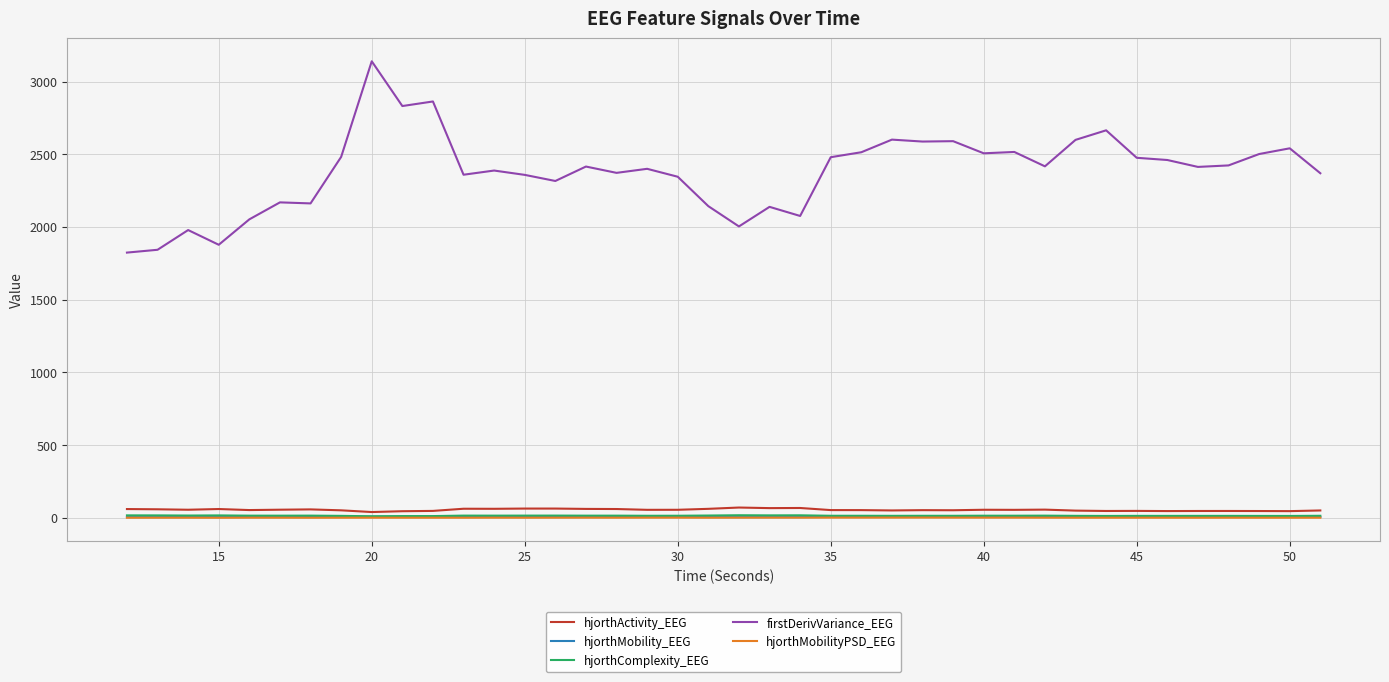

Which series has the largest total across all categories?

firstDerivVariance_EEG